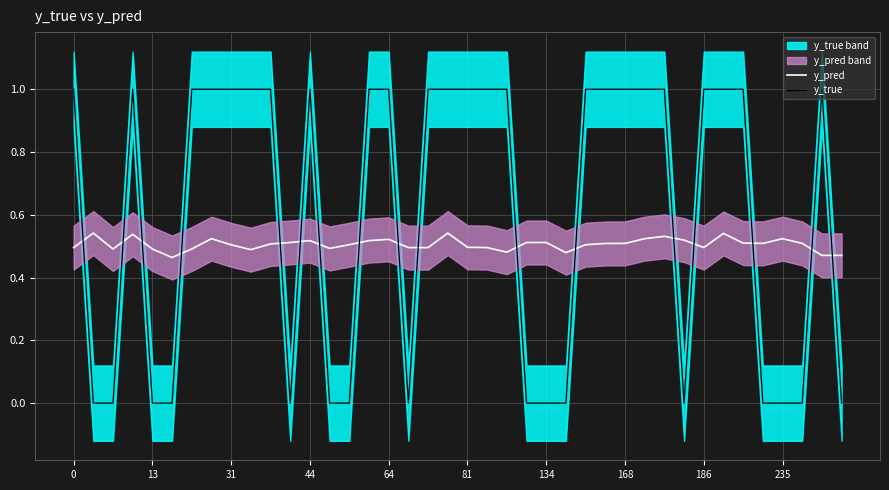

True or false: y_pred and y_true cross at least once.

True